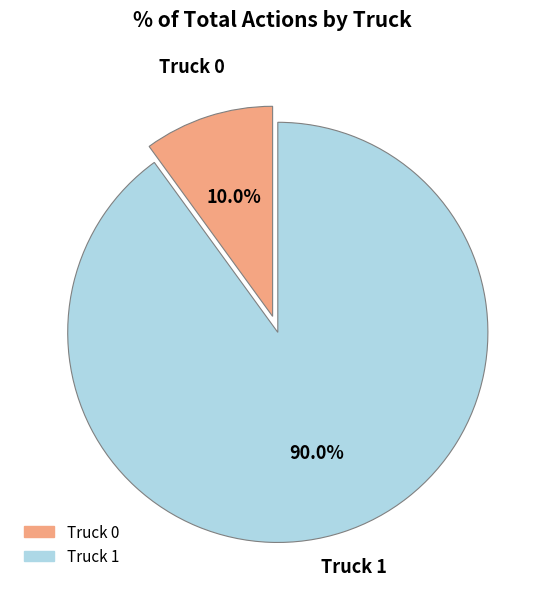

Which slice is the largest?

Truck 1